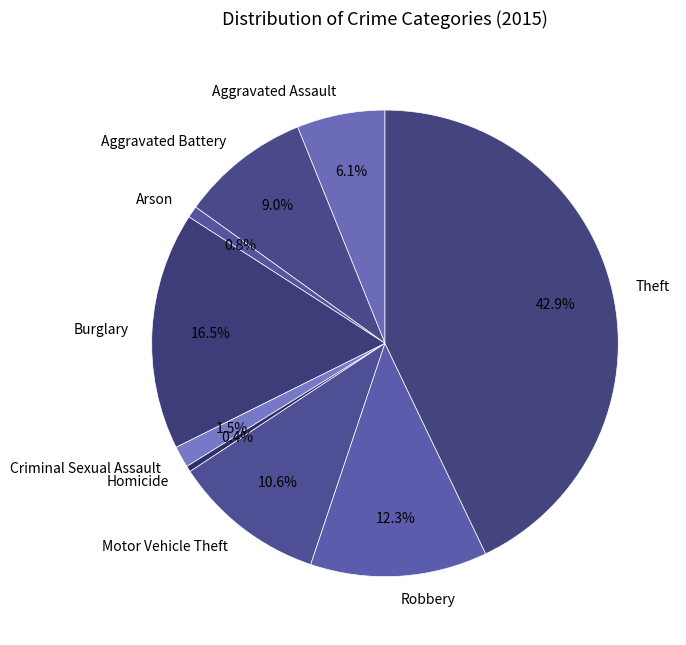

To the nearest percent, what is the combined percentage of Homicide and Criminal Sexual Assault?

2%